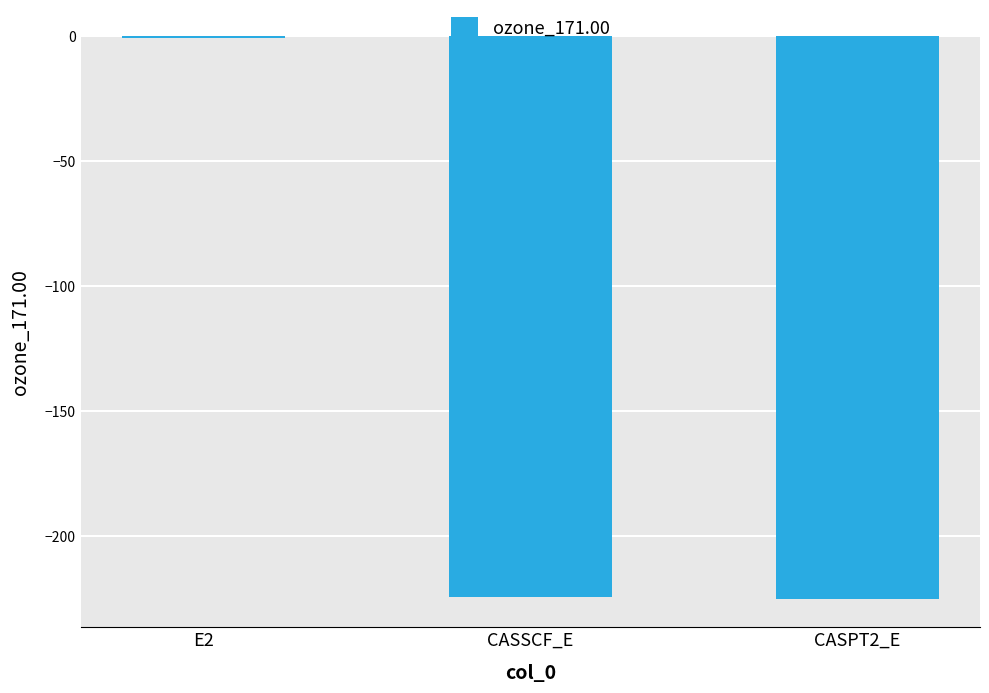

What is the approximate value at CASPT2_E?

-225.2